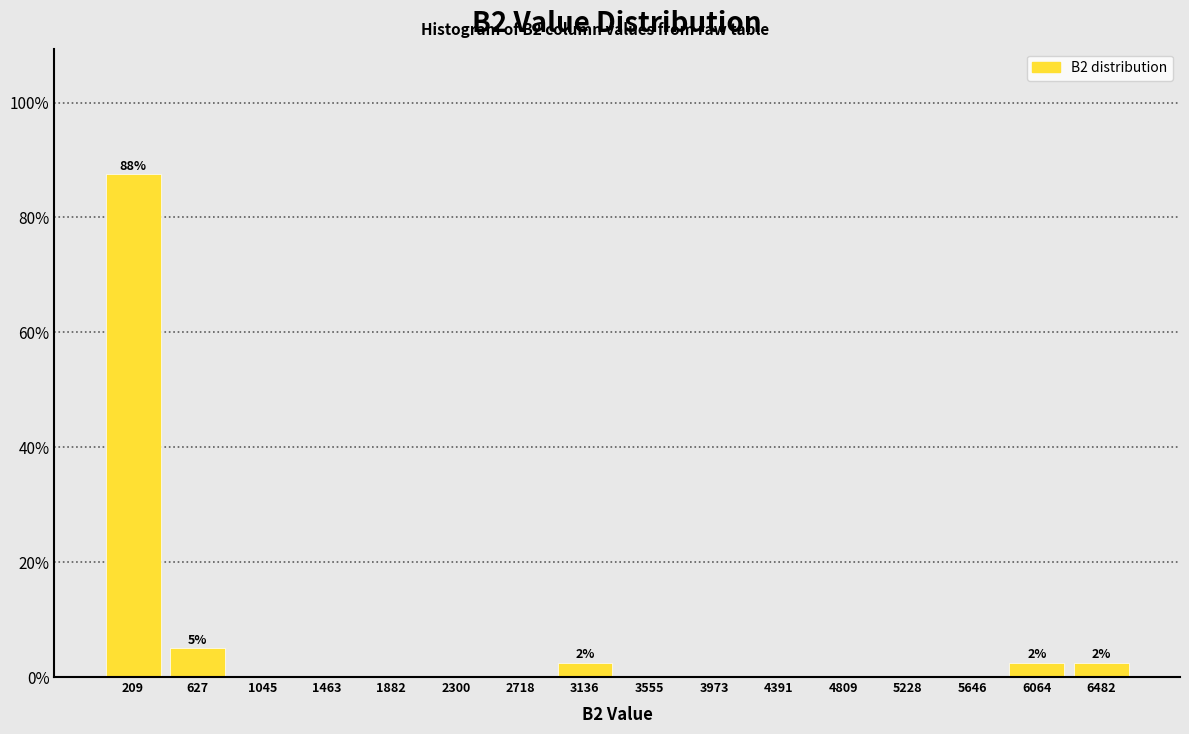

Over which range of the x-axis is the bar tallest?

0 to 400